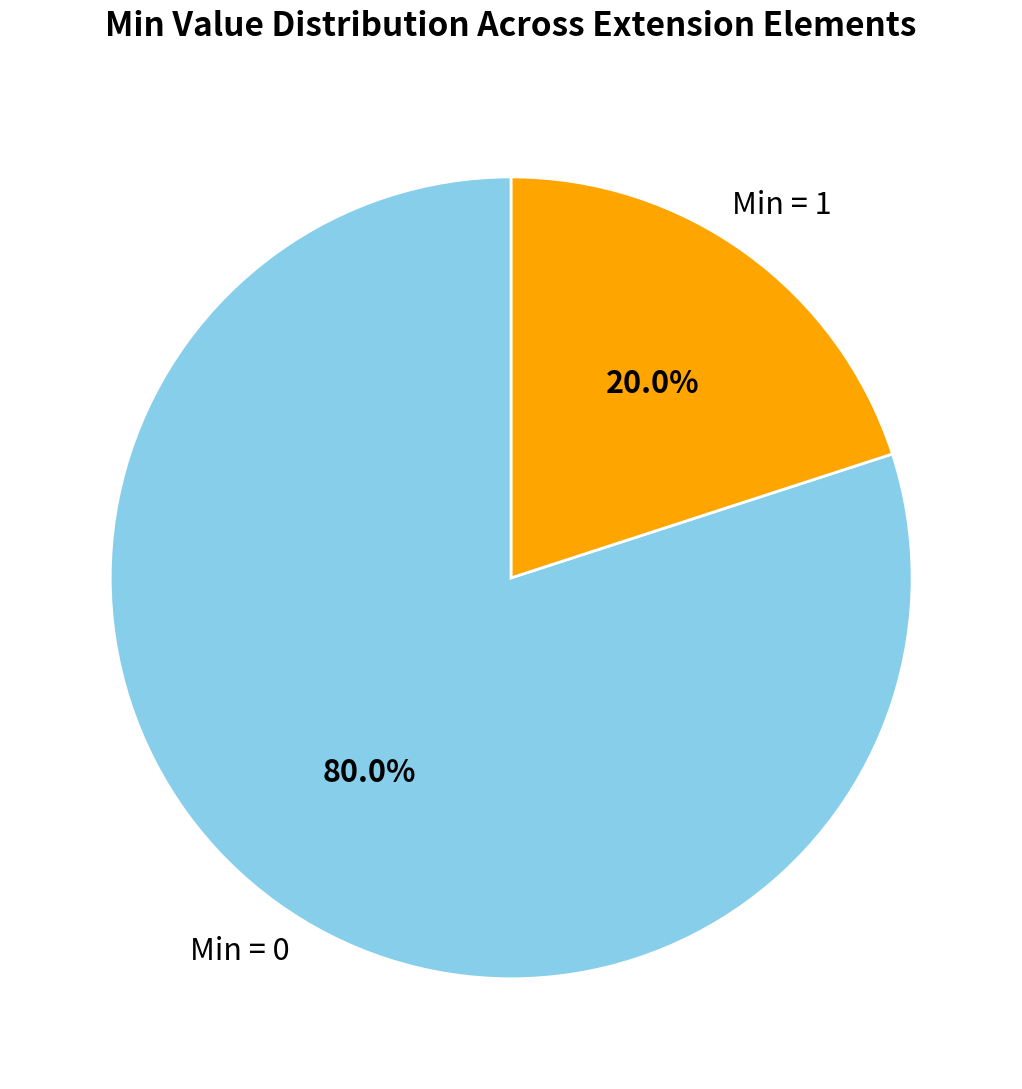

To the nearest percent, what is the average slice percentage?

50%